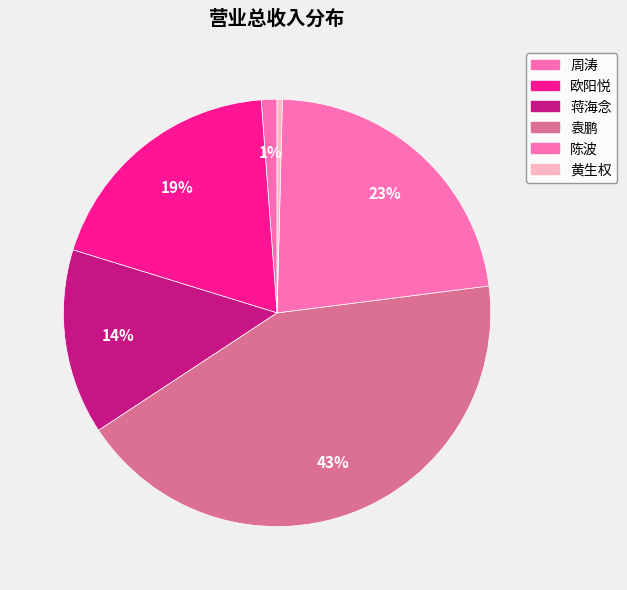

Do 陈波 and 周涛 together represent more than half of the pie?

No